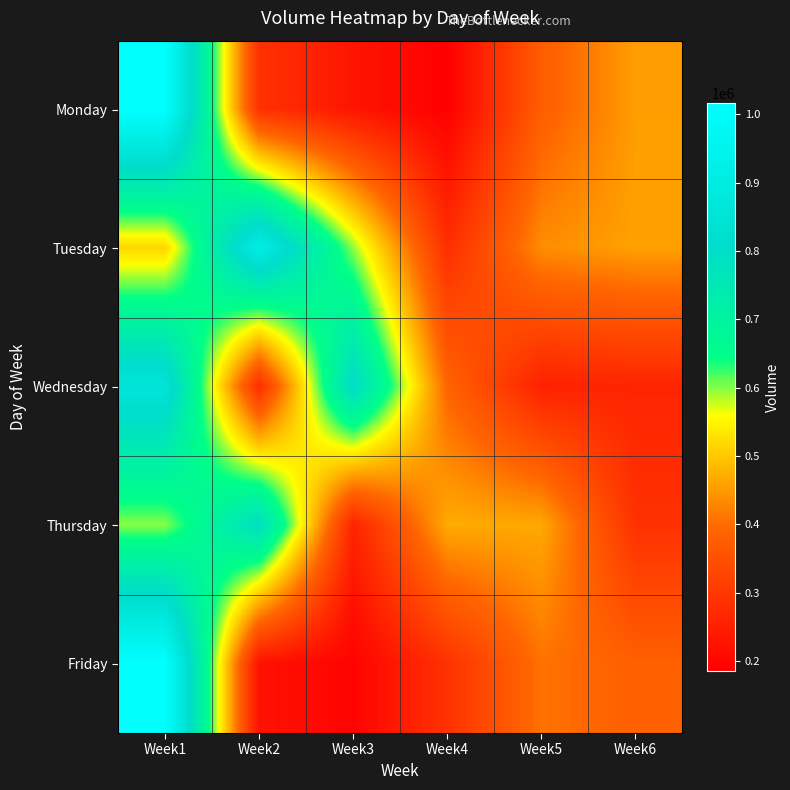

At how many categories does at least one series exceed 457001?

6